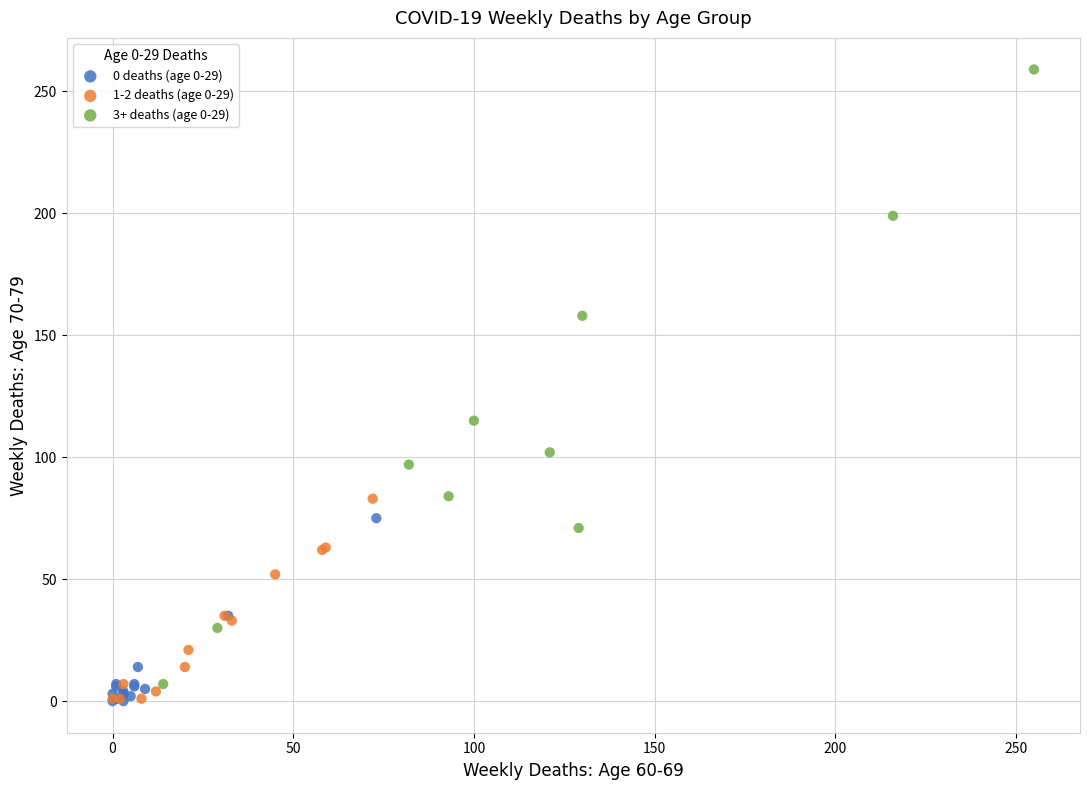

Which series has the widest spread of Y values?

3+ deaths (age 0-29)